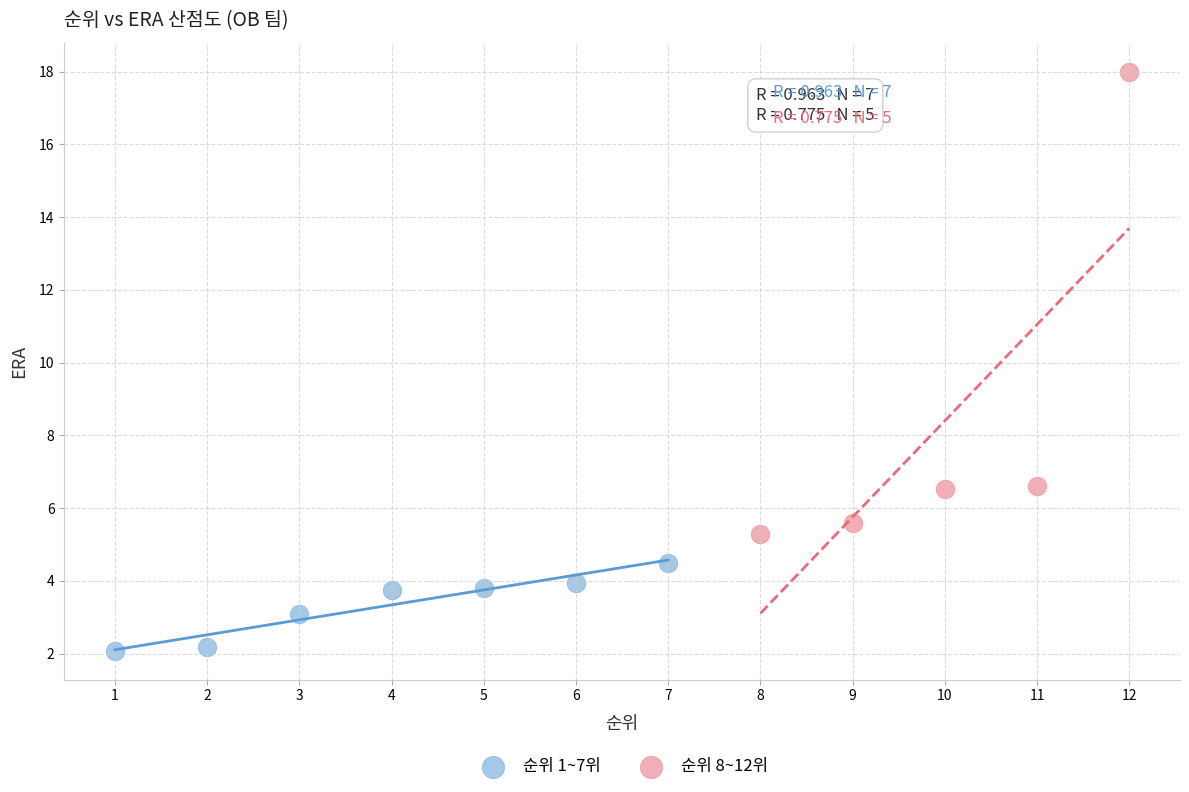

Which series contains the lowest Y value?

순위 1~7위